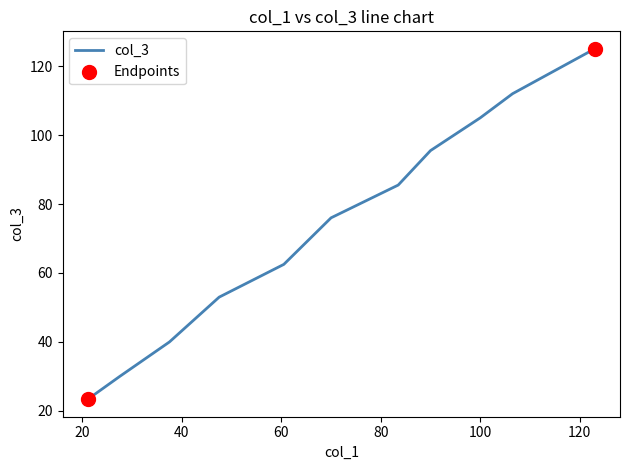

What is the smallest value displayed?

23.4